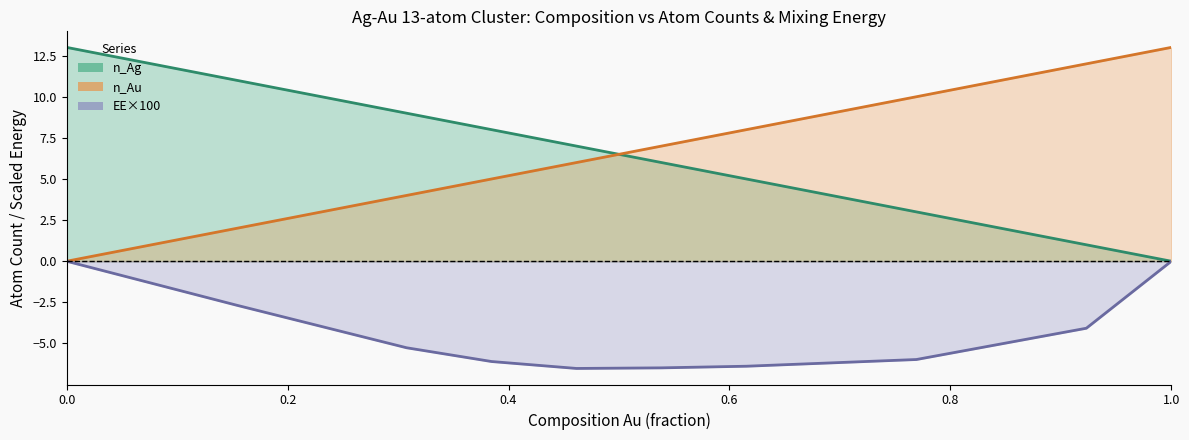

What is the value of the n_Ag point at the 3rd from the left?

11.0